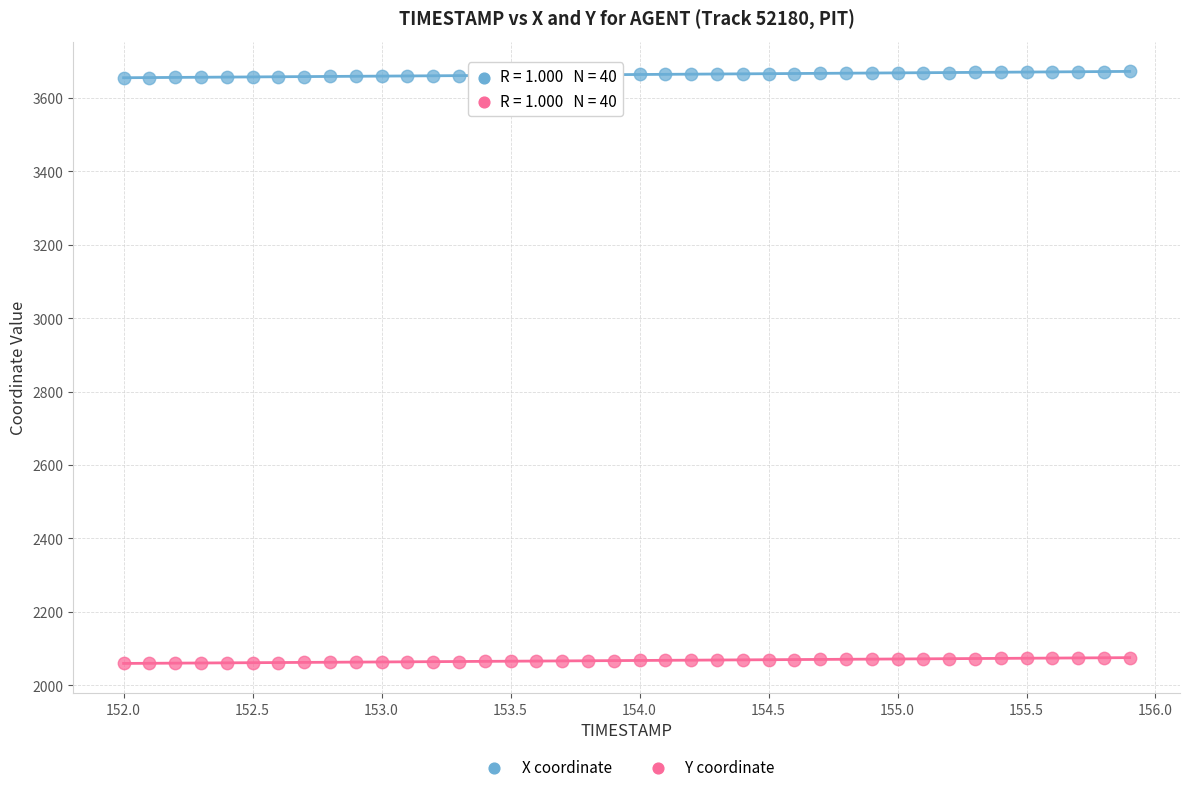

What are all the series names shown in the legend?

X coordinate, Y coordinate